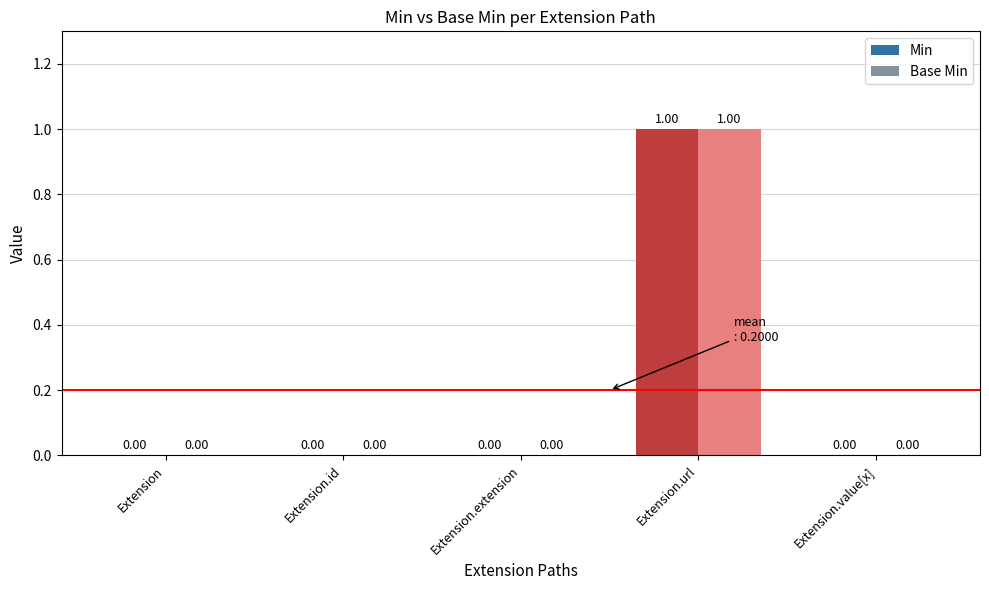

How many series are shown in this chart?

2